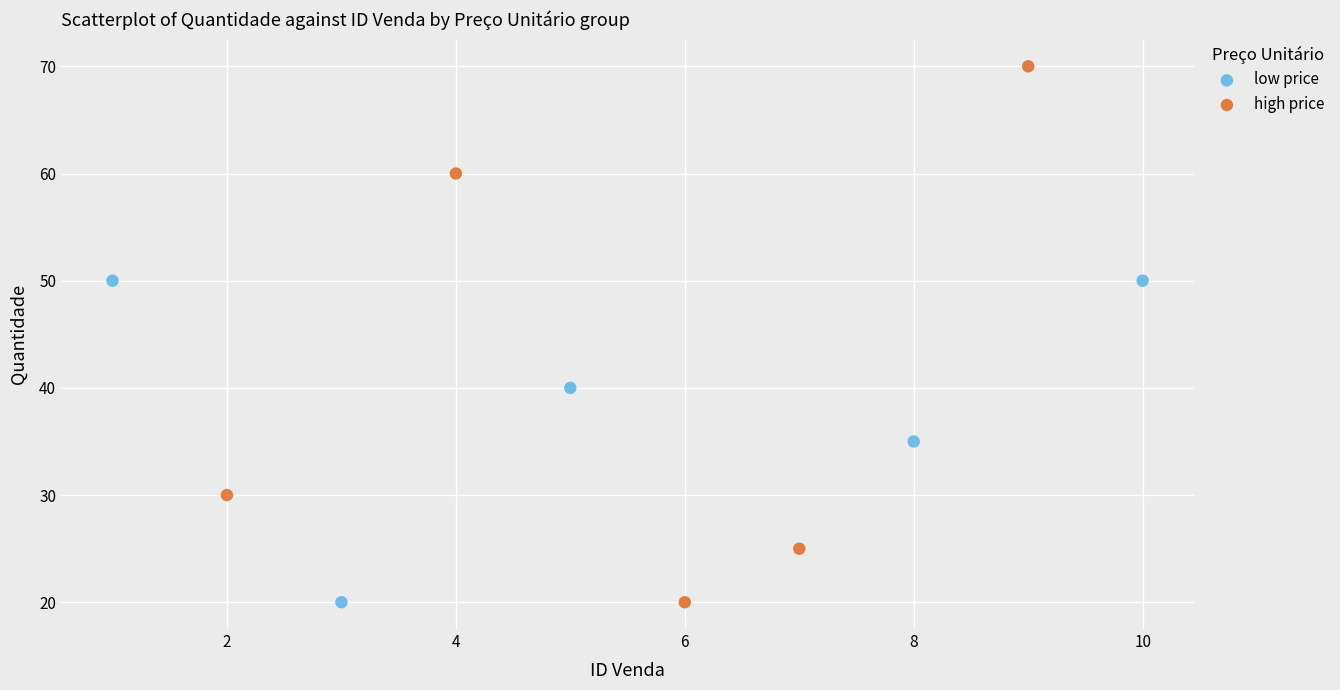

What are all the series names shown in the legend?

low price, high price